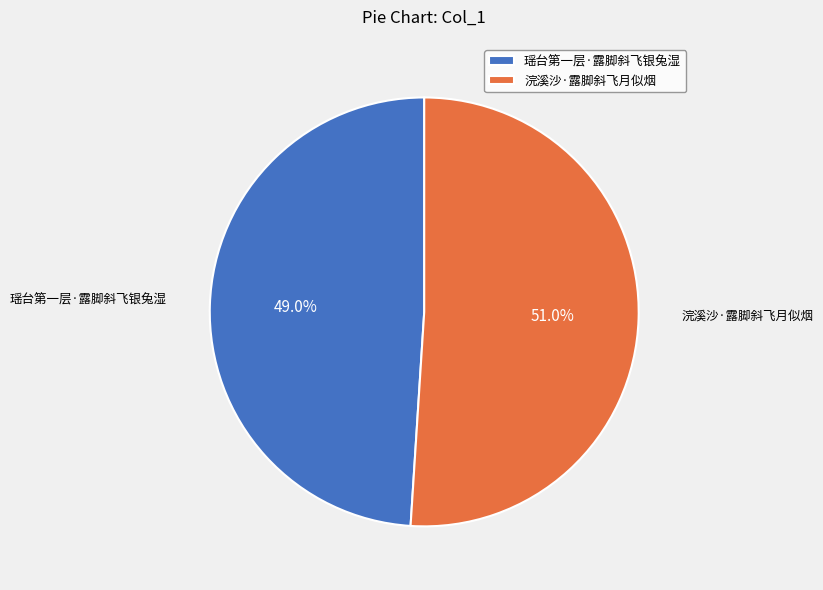

Which slice is the largest?

浣溪沙·露脚斜飞月似烟